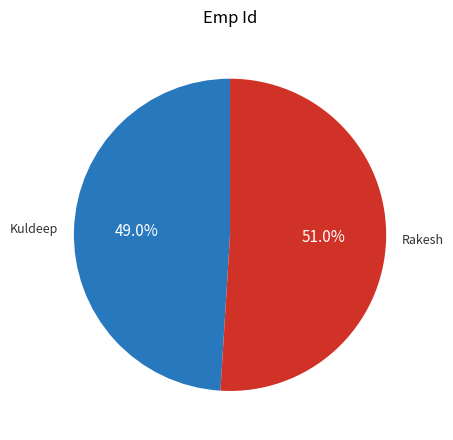

Between Rakesh and Kuldeep, which is larger?

Rakesh